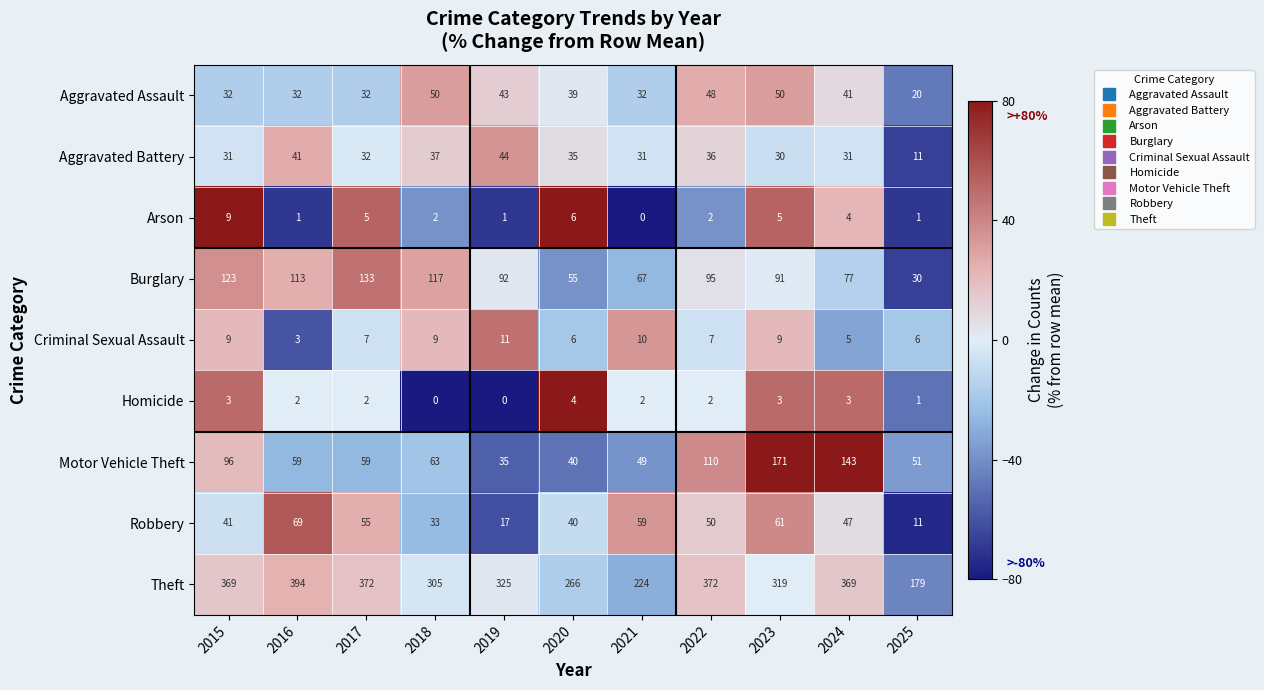

How many data points in Robbery are less than 47?

5